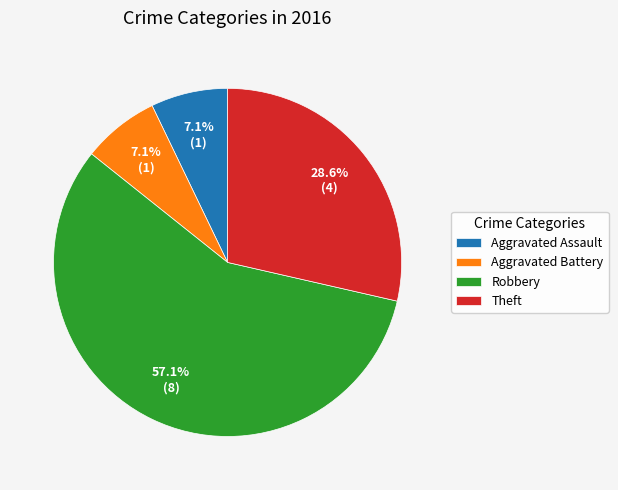

Which category has the biggest portion of the pie?

Robbery